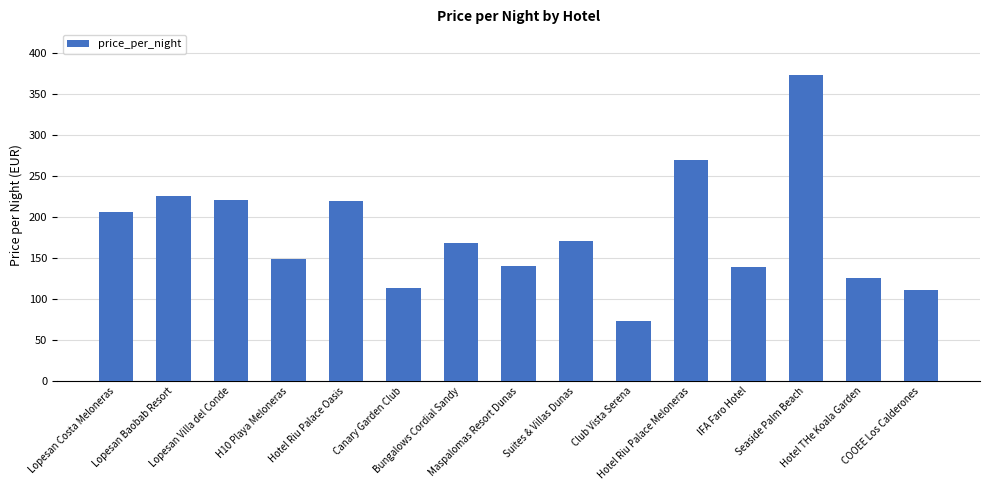

What is the value of the 1st bar from the left?

206